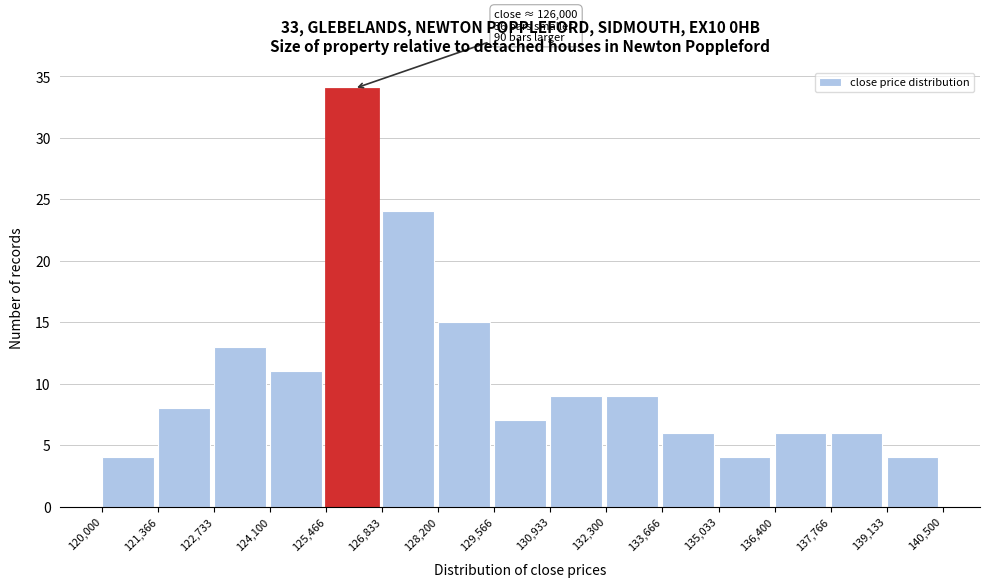

Over which range of the x-axis is the bar tallest?

125,466 to 126,833